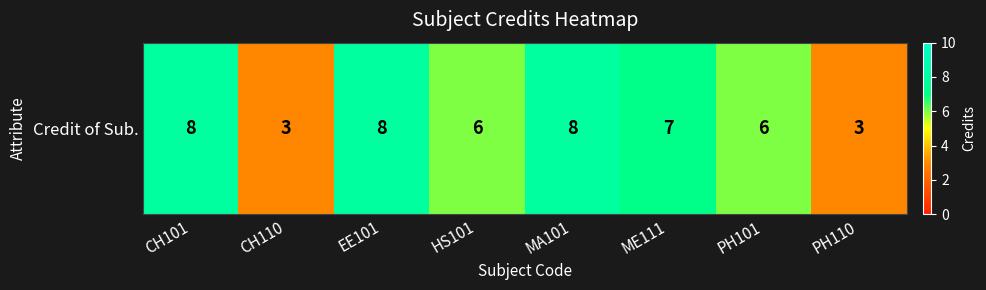

Is it true that the value at PH101 is 1?

False